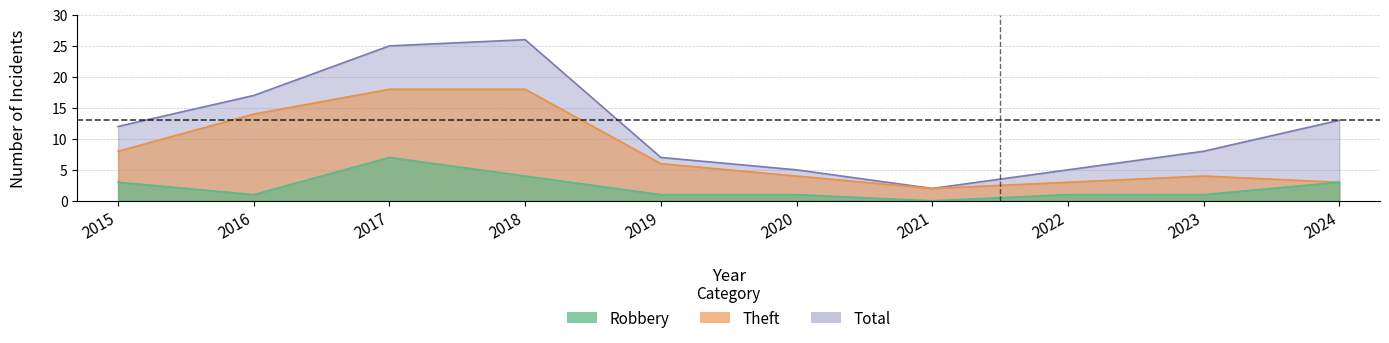

Which category has the lowest value in the Theft series?

2021